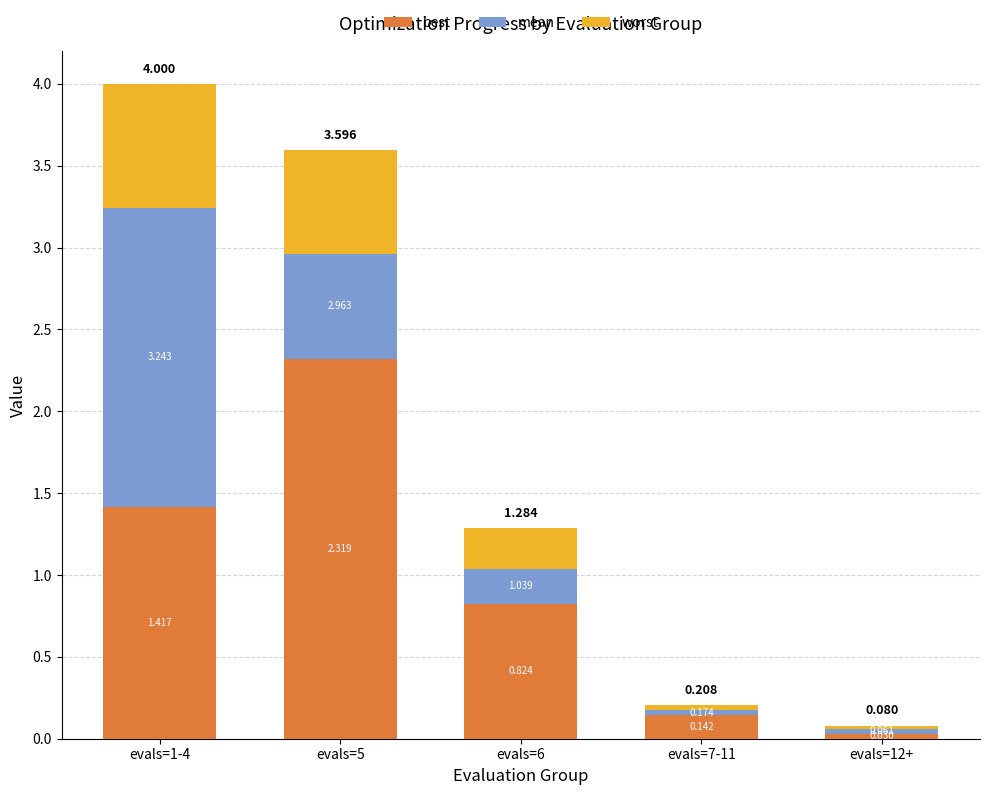

How many series are shown in this chart?

3